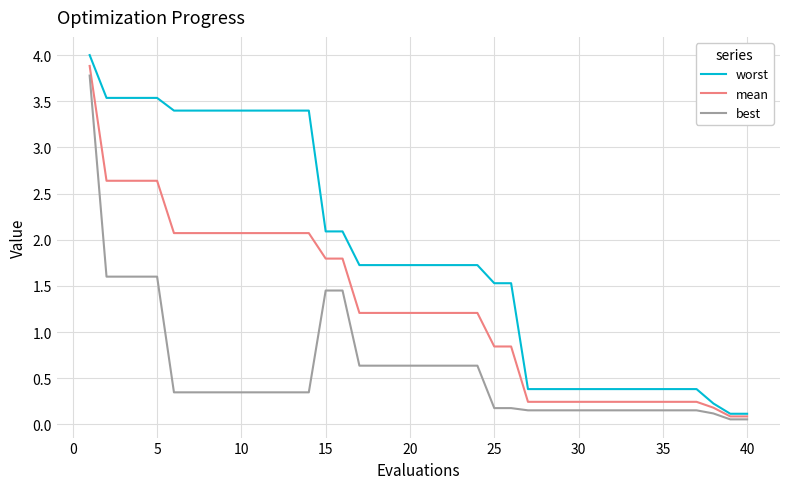

List the series in order of their overall mean, lowest first.

best, mean, worst